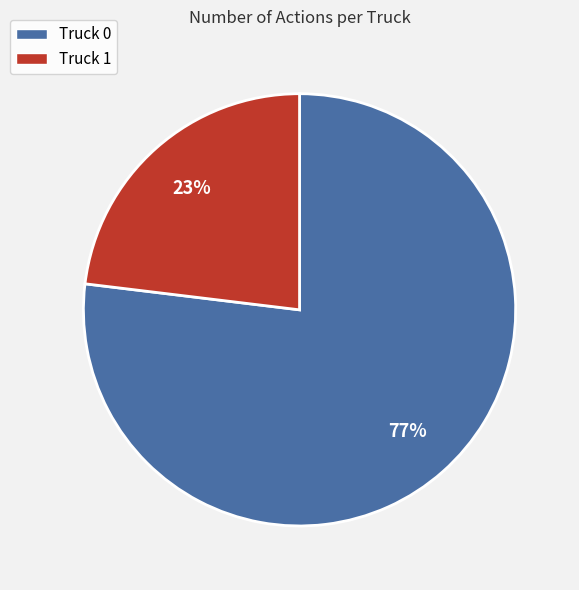

Which slice is the largest?

Truck 0